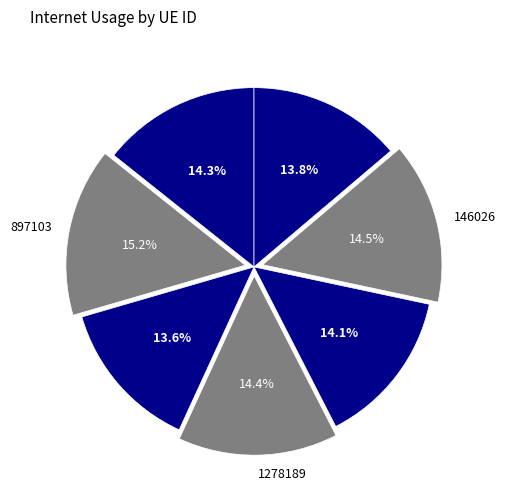

What is the ratio of the value at 897103 to the value at 719658?

1.1